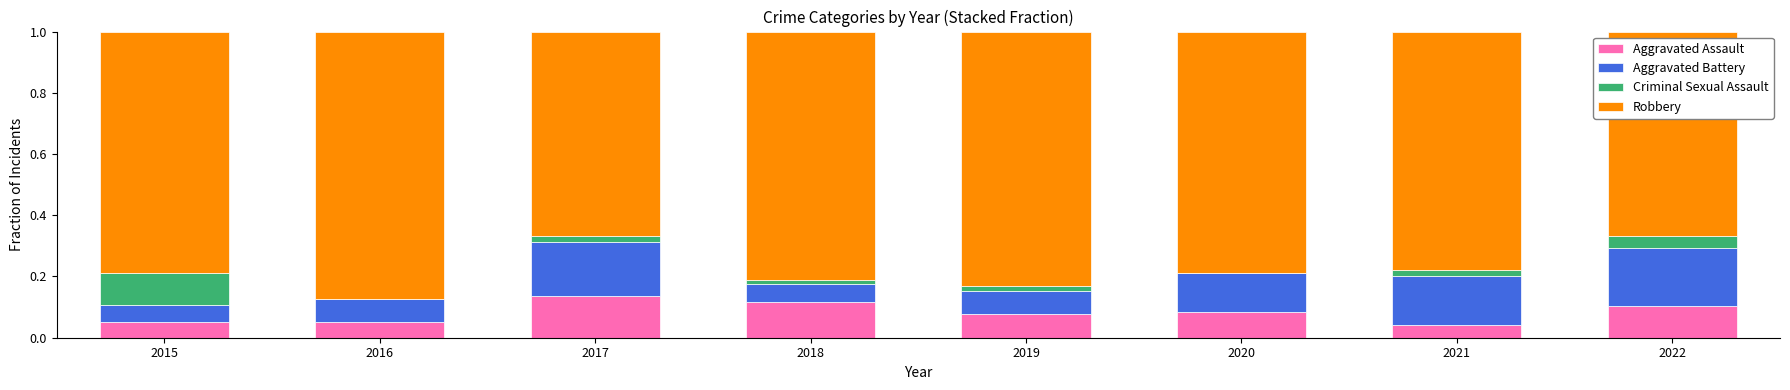

Which category has the highest value in the Aggravated Assault series?

2017